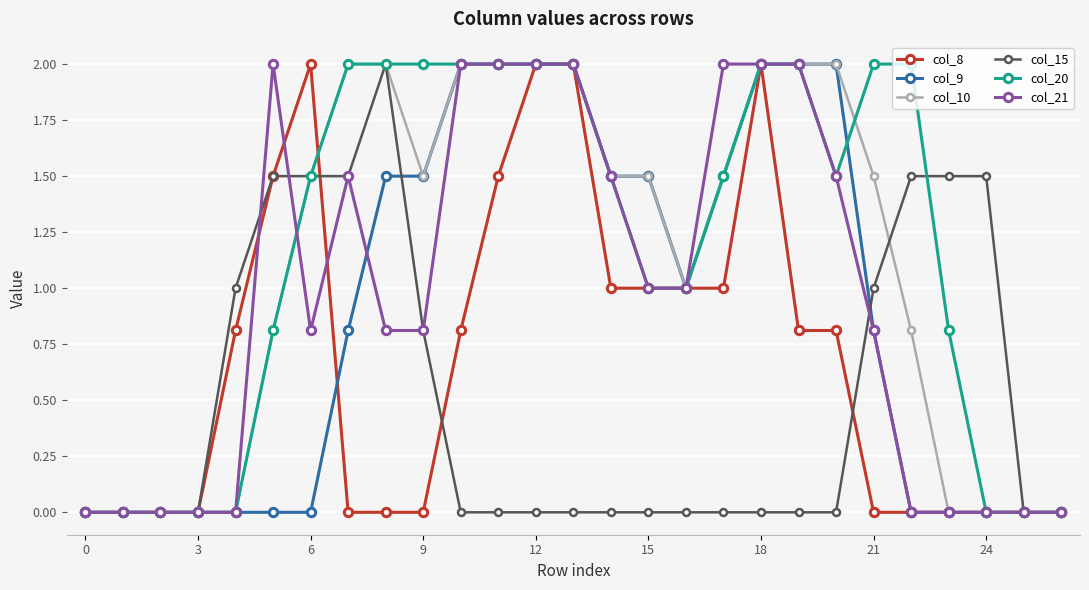

What is the maximum value shown in the chart?

2.0